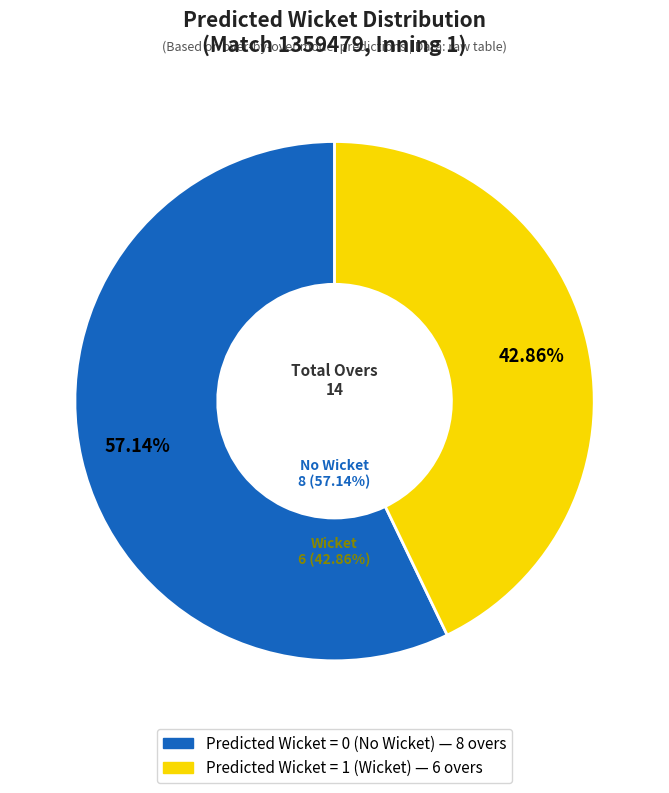

Count the number of slices in the pie.

2